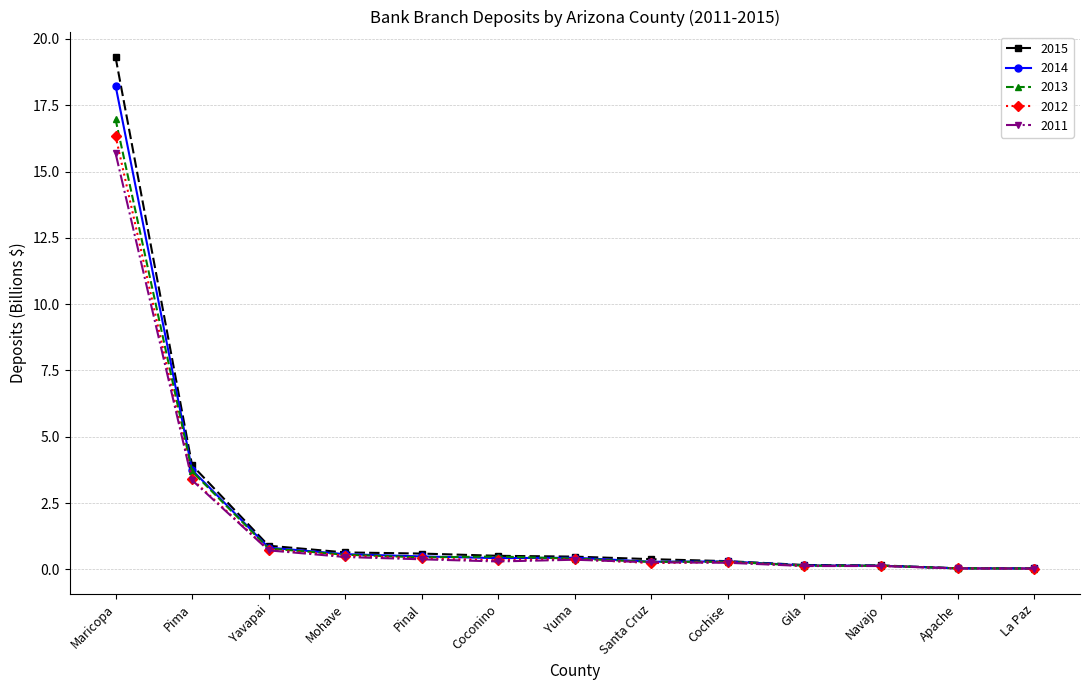

What is the maximum value shown in the chart?

19.3